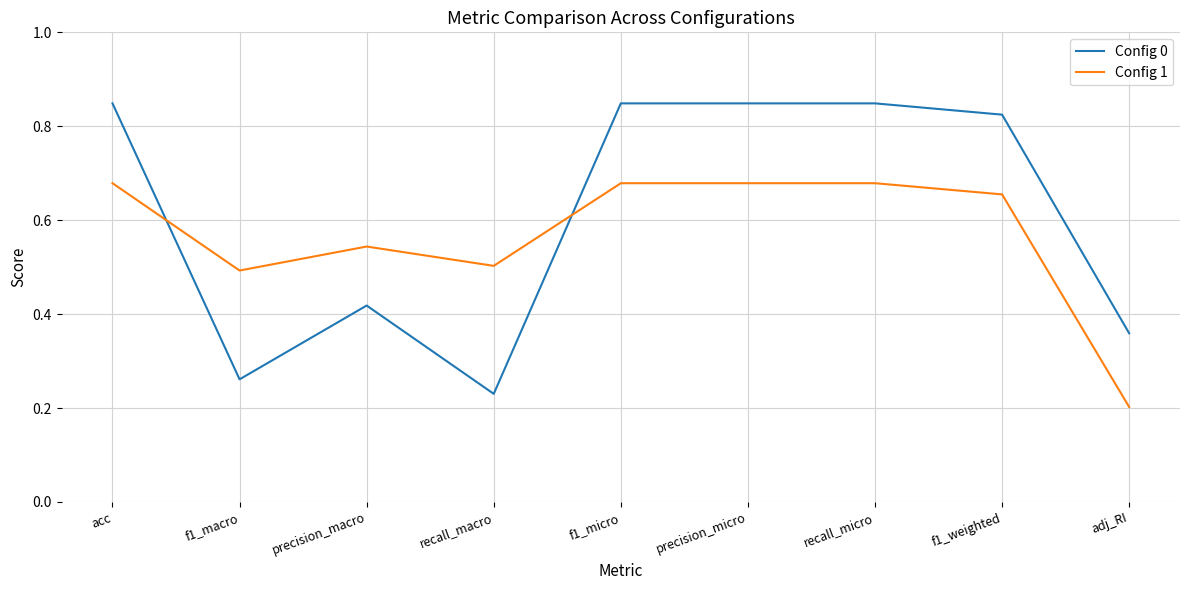

What is the sum of the Config 1 values at recall_macro and acc?

1.2